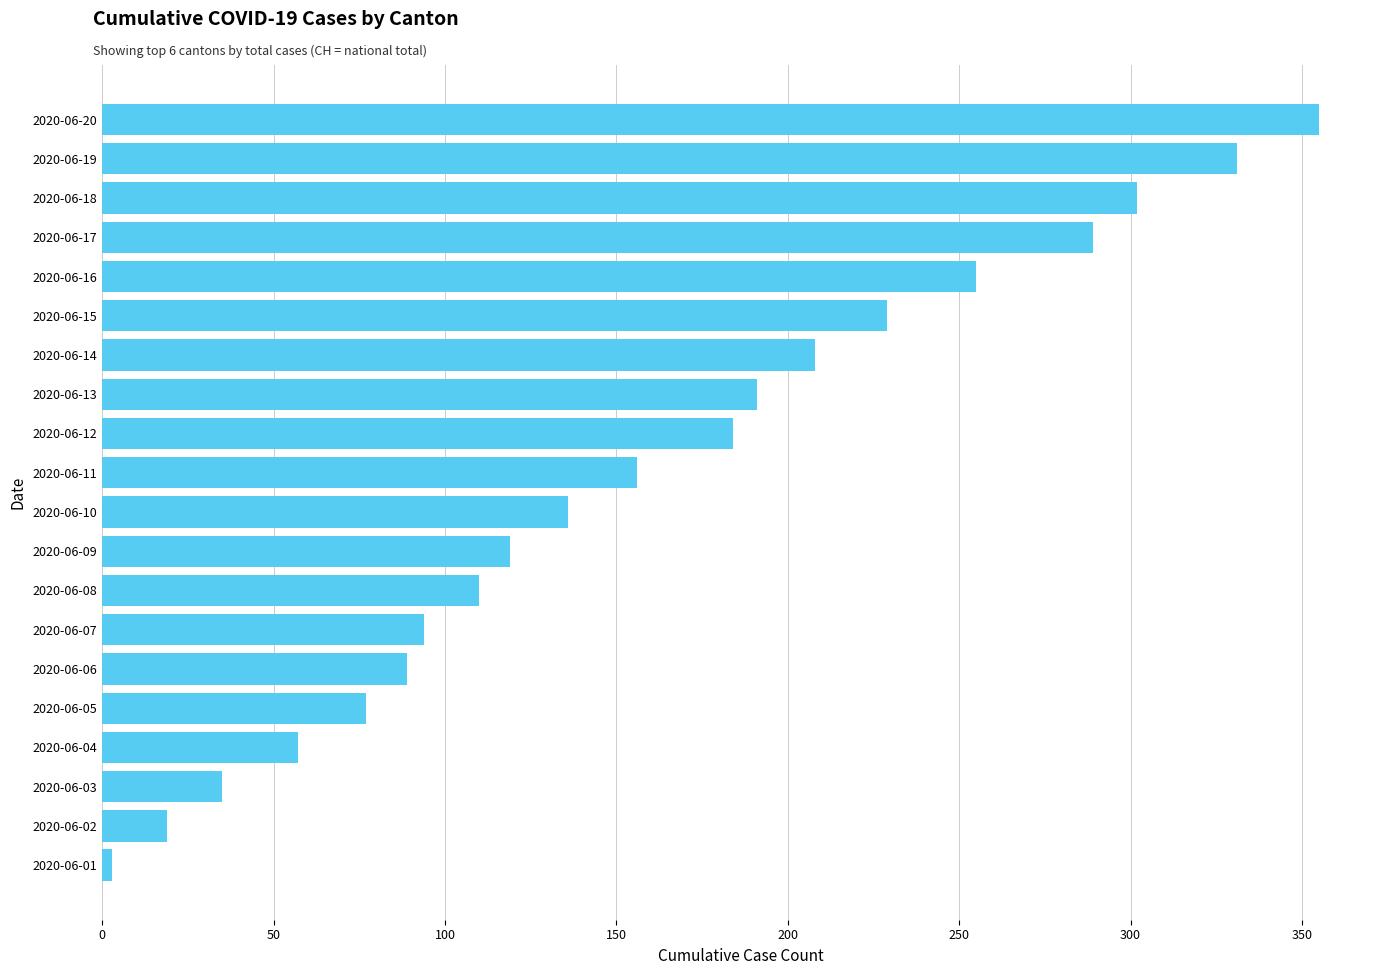

Rank the categories by value from lowest to highest.

2020-06-01, 2020-06-02, 2020-06-03, 2020-06-04, 2020-06-05, 2020-06-06, 2020-06-07, 2020-06-08, 2020-06-09, 2020-06-10, 2020-06-11, 2020-06-12, 2020-06-13, 2020-06-14, 2020-06-15, 2020-06-16, 2020-06-17, 2020-06-18, 2020-06-19, 2020-06-20